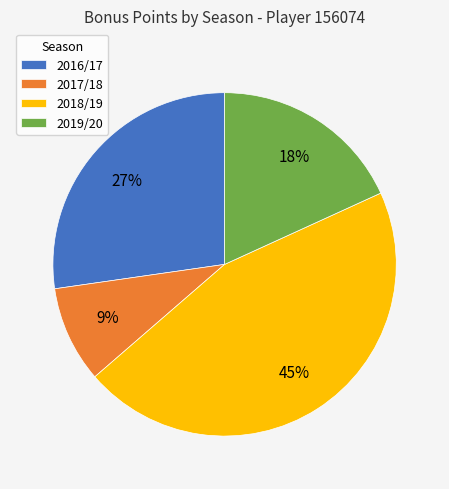

Which category has the smallest portion of the pie?

2017/18